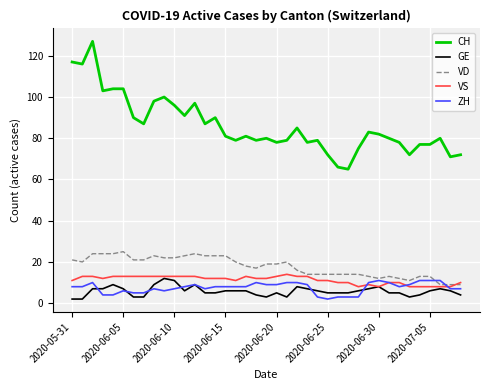

Which series has the widest spread of values?

CH